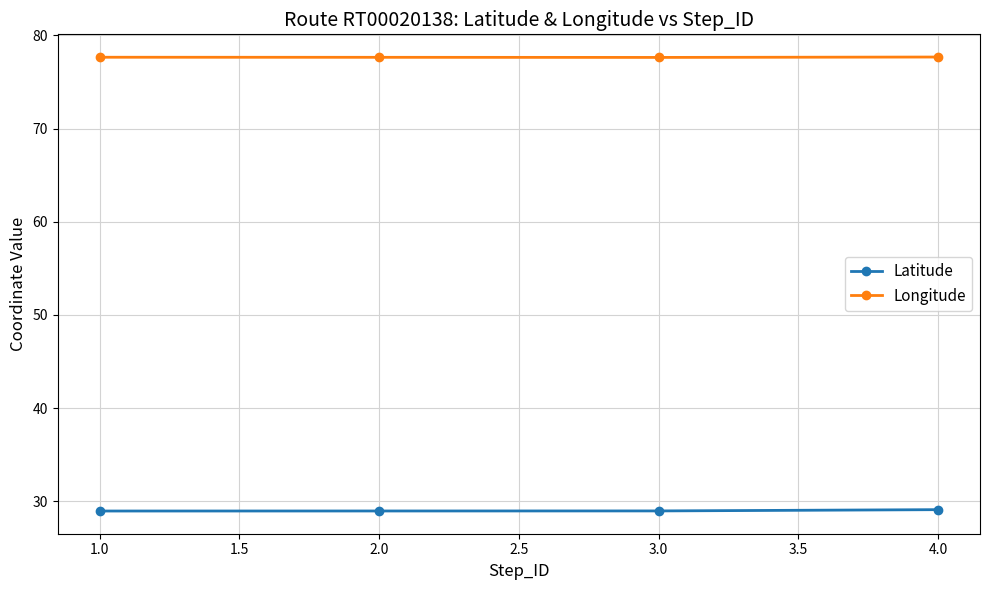

What is the difference between the highest and lowest values at 2.0?

48.7